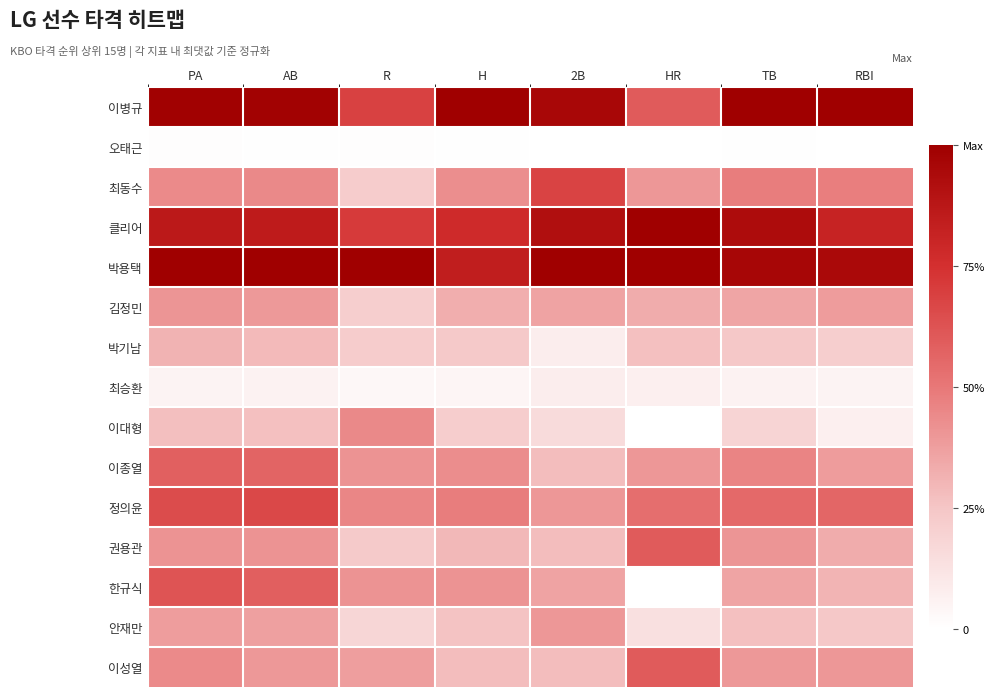

What is the total value across all series at HR?

5.9